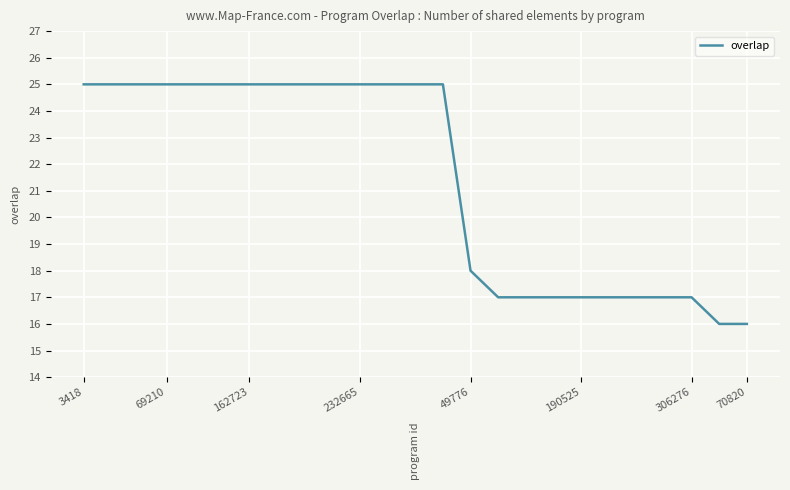

Reading left to right, transcribe all the data shown in this chart.

25	25	25	25	25	25	25	25	25	25	25	25	25	25	18	17	17	17	17	17	17	17	17	16	16